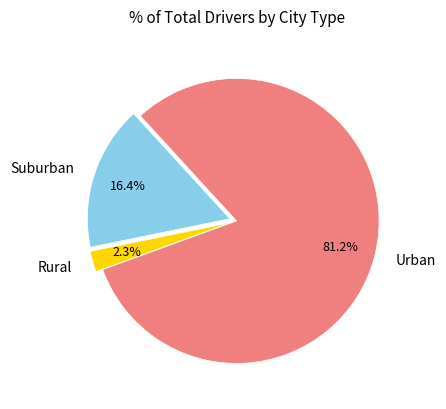

Which slice represents more than half of the pie?

Urban